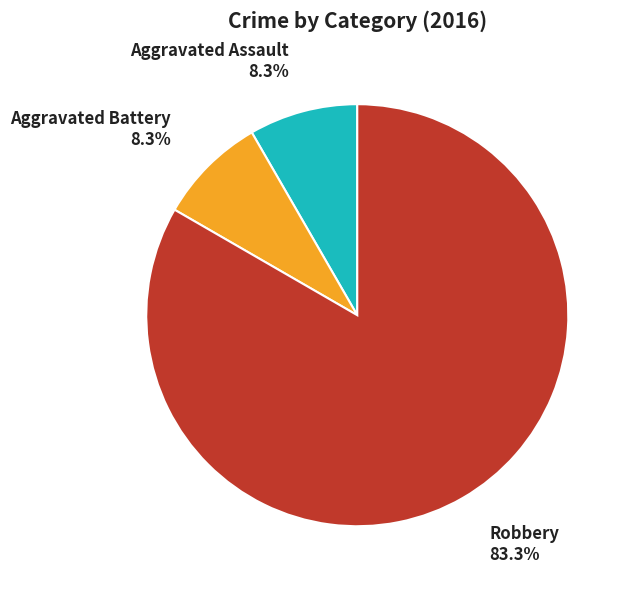

What is the largest slice in the pie chart?

Robbery